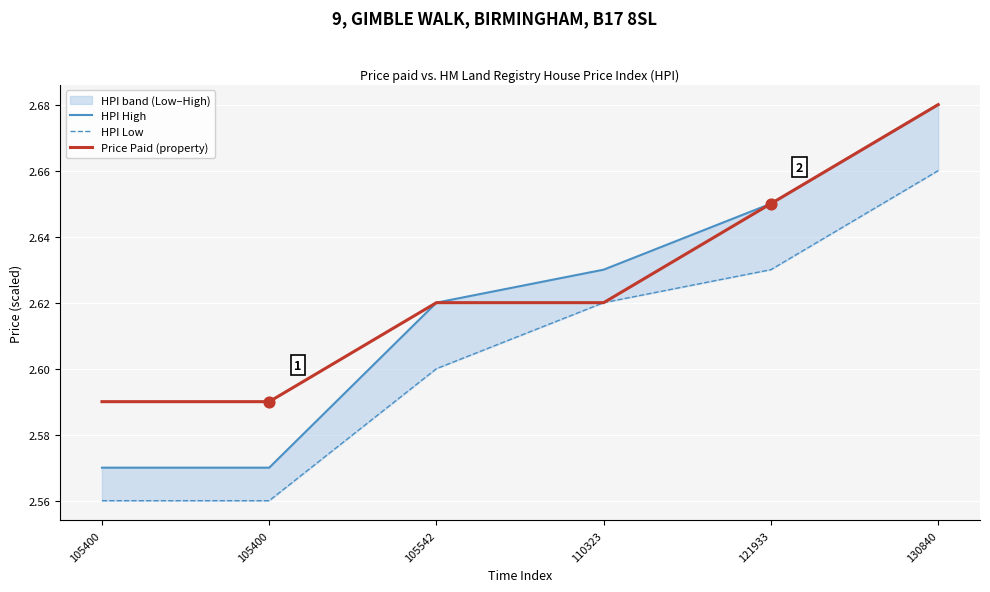

Which series has the largest Y range (max minus min)?

HPI High